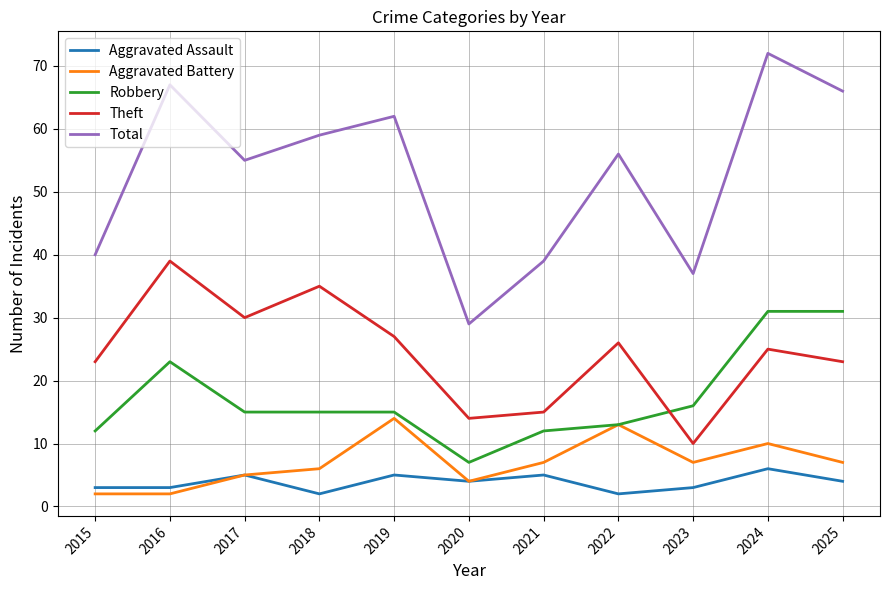

True or false: Aggravated Battery and Theft intersect in this chart.

False